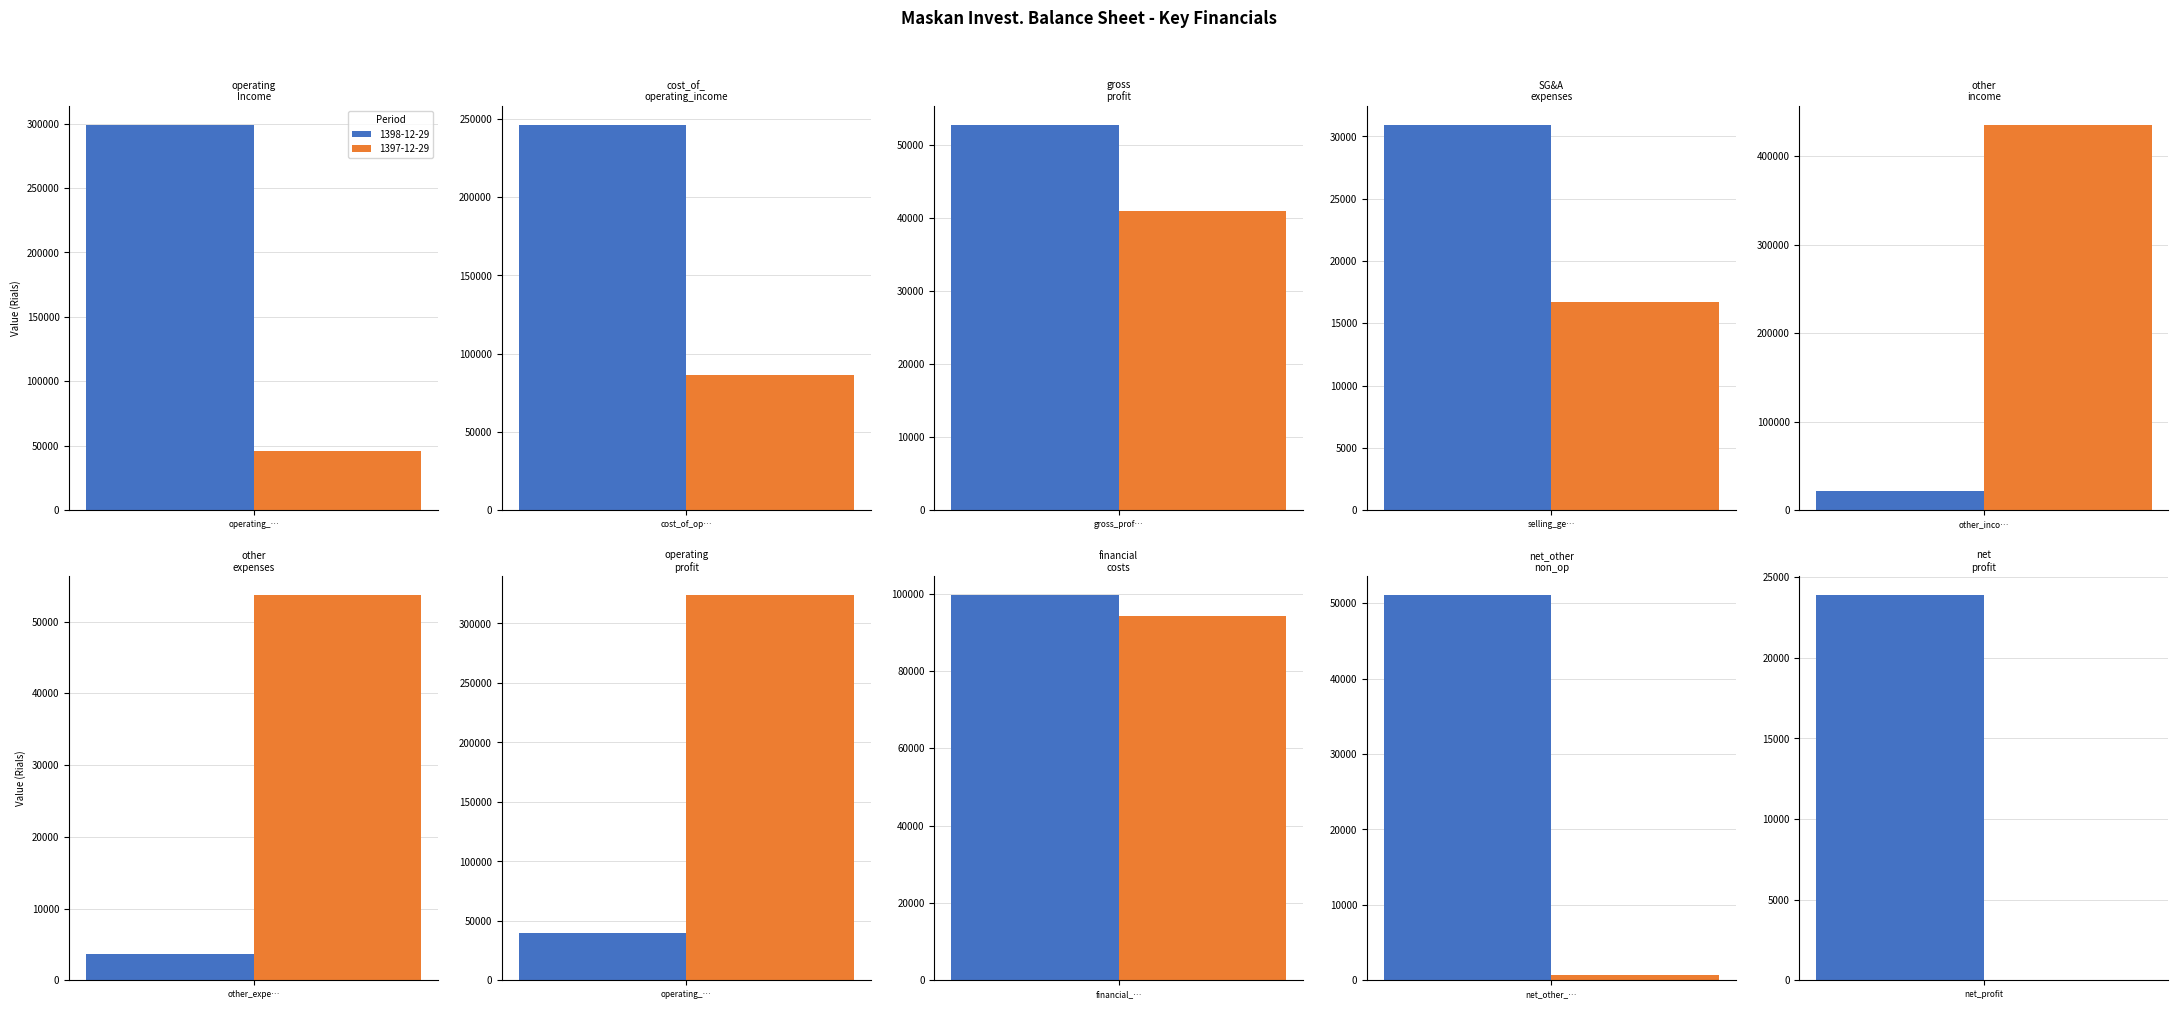

How many positive values does the 1397-12-29 series have?

9